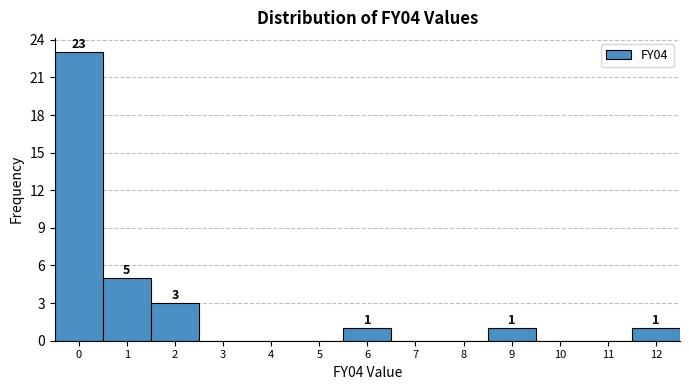

Reading right to left, extract all data points from this chart.

12=1	11=0	10=0	9=1	8=0	7=0	6=1	5=0	4=0	3=0	2=3	1=5	0=23